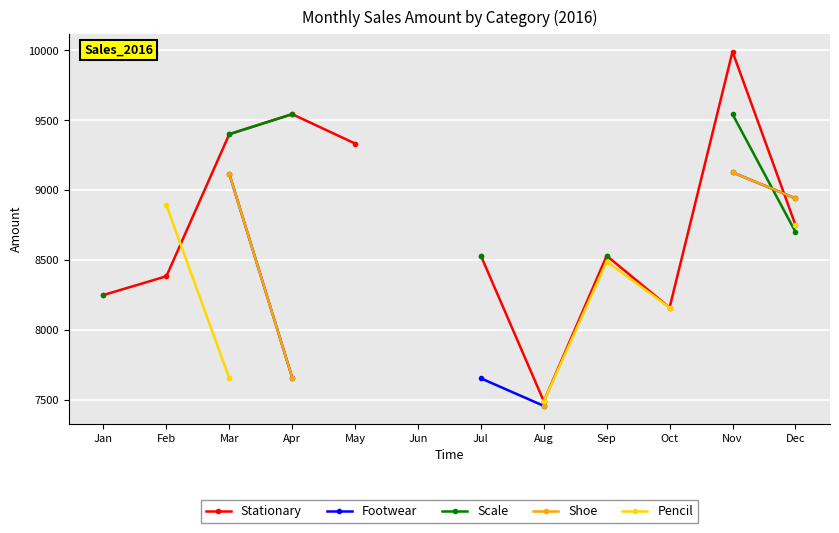

What are all the series names shown in the legend?

Stationary, Footwear, Scale, Shoe, Pencil